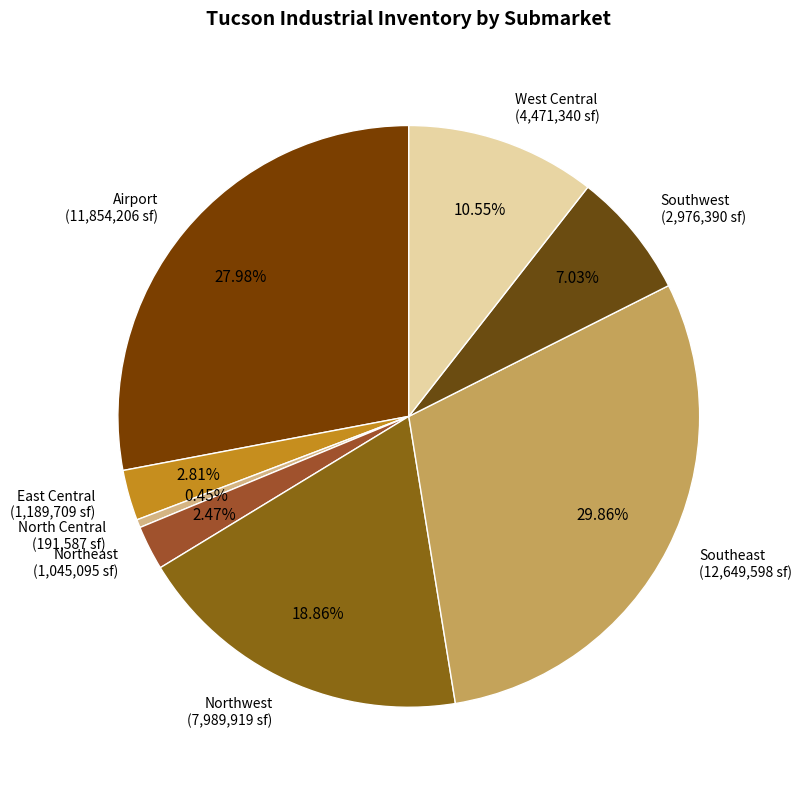

What percentage is the East Central slice, to the nearest percent?

3%